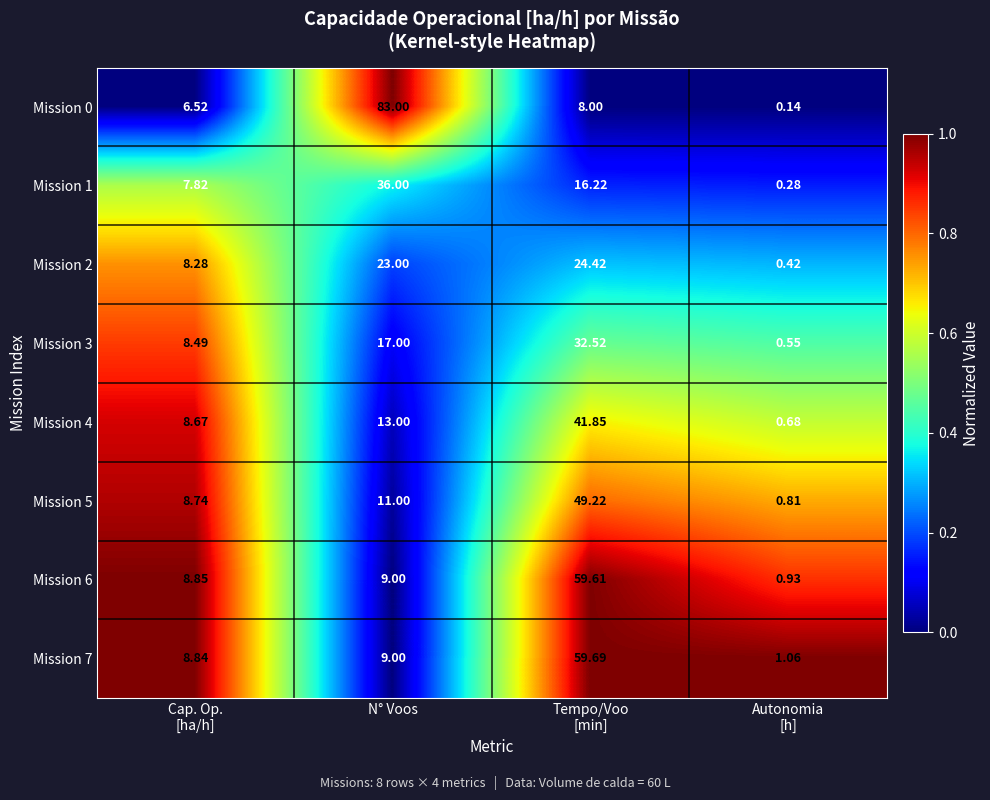

Which label corresponds to the largest value in the chart?

N° Voos